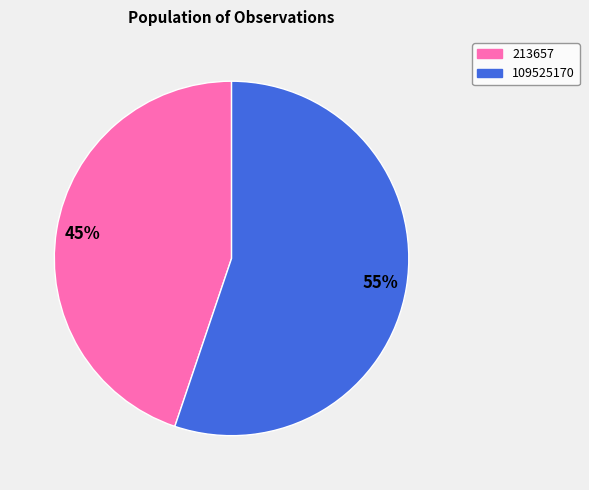

To the nearest percent, what portion does 109525170 represent?

55%